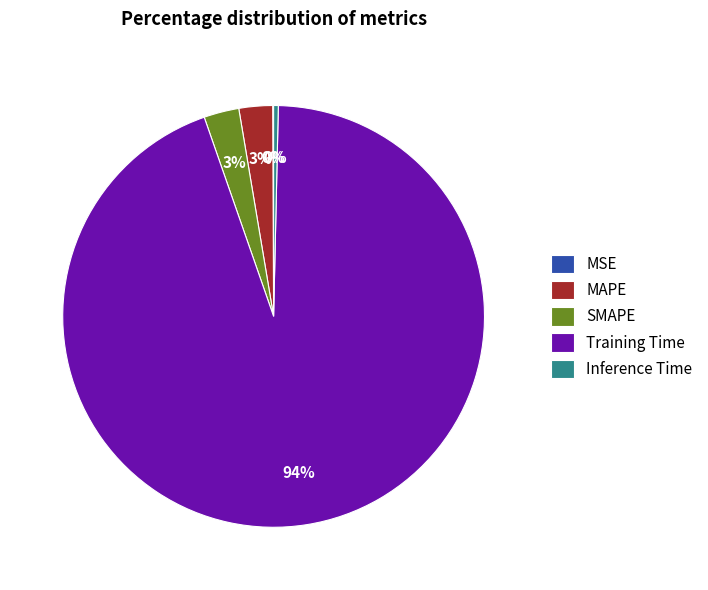

What is the largest slice in the pie chart?

Training Time